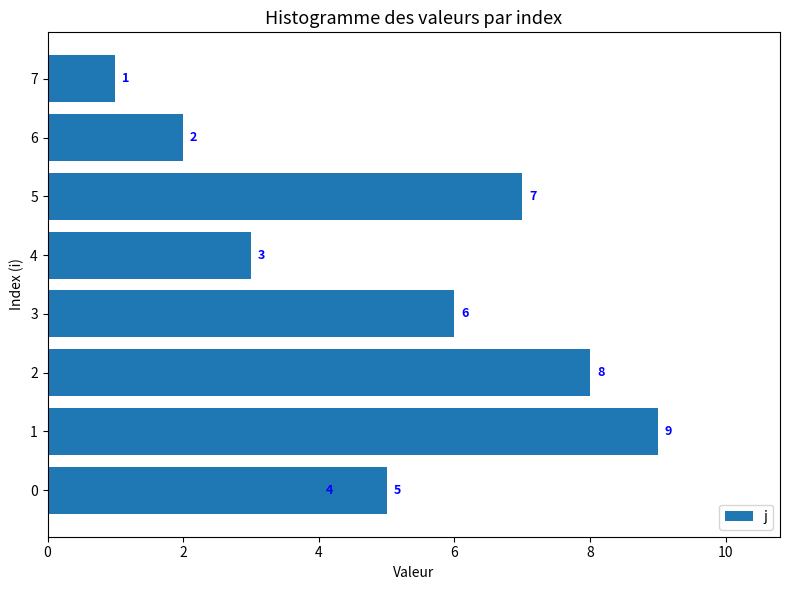

Count the values in the range 3 to 7.

5